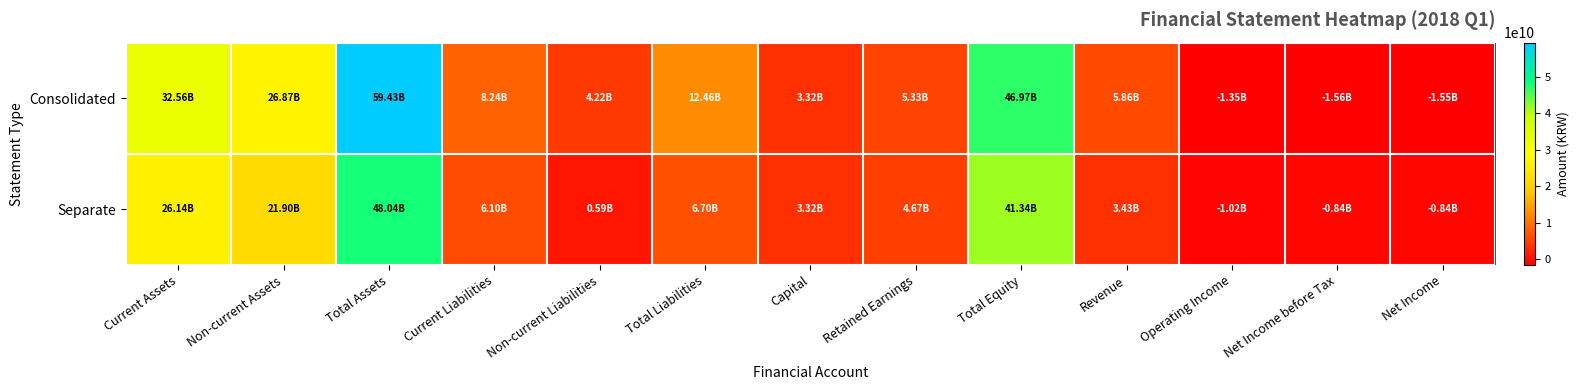

Reading left to right, what are all the values shown in this chart?

Consolidated: Current Assets=32562311184	Non-current Assets=26870515319	Total Assets=59432826503	Current Liabilities=8241743886	Non-current Liabilities=4219009778	Total Liabilities=12460753664	Capital=3324936200	Retained Earnings=5329940946	Total Equity=46972072839	Revenue=5863262623	Operating Income=-1354523140	Net Income before Tax=-1555819539	Net Income=-1546125703
Separate: Current Assets=26141088206	Non-current Assets=21896783004	Total Assets=48037871210	Current Liabilities=6101799672	Non-current Liabilities=593791778	Total Liabilities=6695591450	Capital=3324936200	Retained Earnings=4668095100	Total Equity=41342279760	Revenue=3429600615	Operating Income=-1015414507	Net Income before Tax=-835043475	Net Income=-835043475